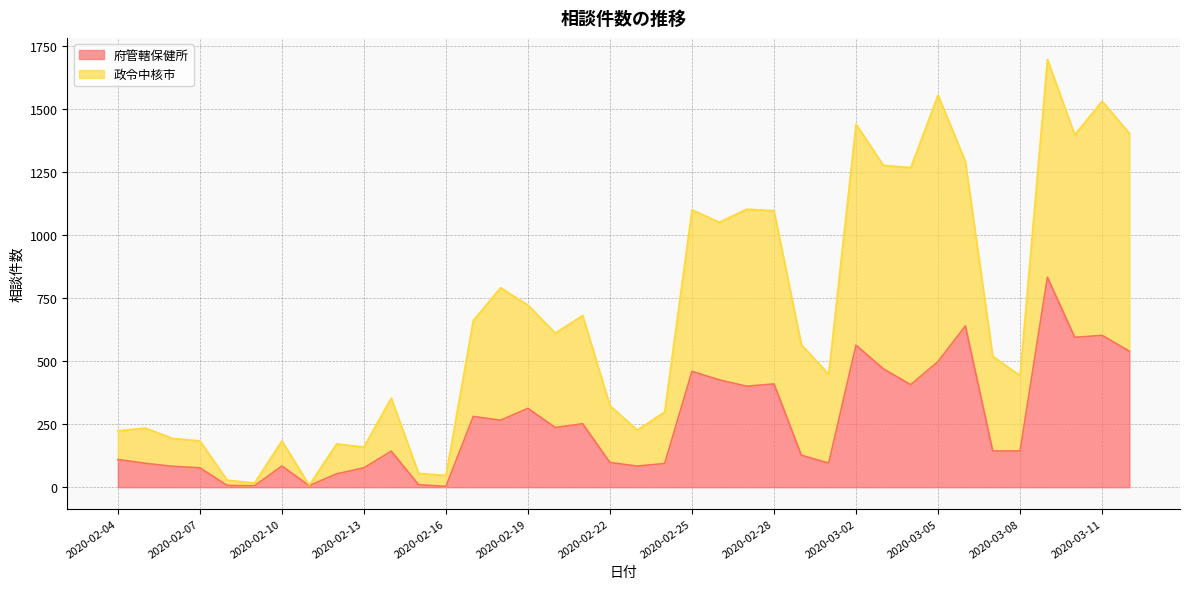

True or false: 政令中核市 and 府管轄保健所 cross at least once.

False